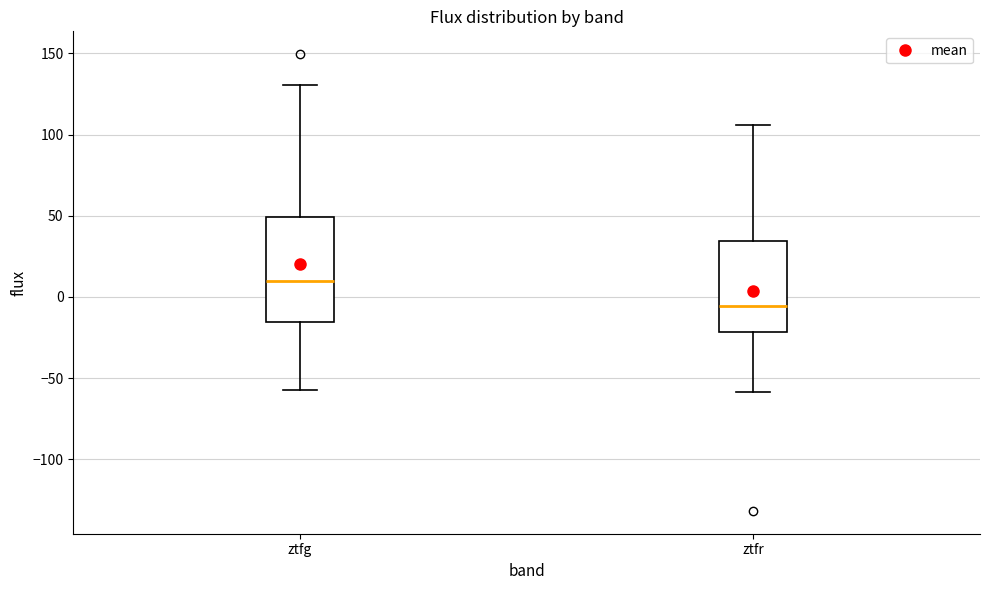

Which box has the highest median line?

ztfg